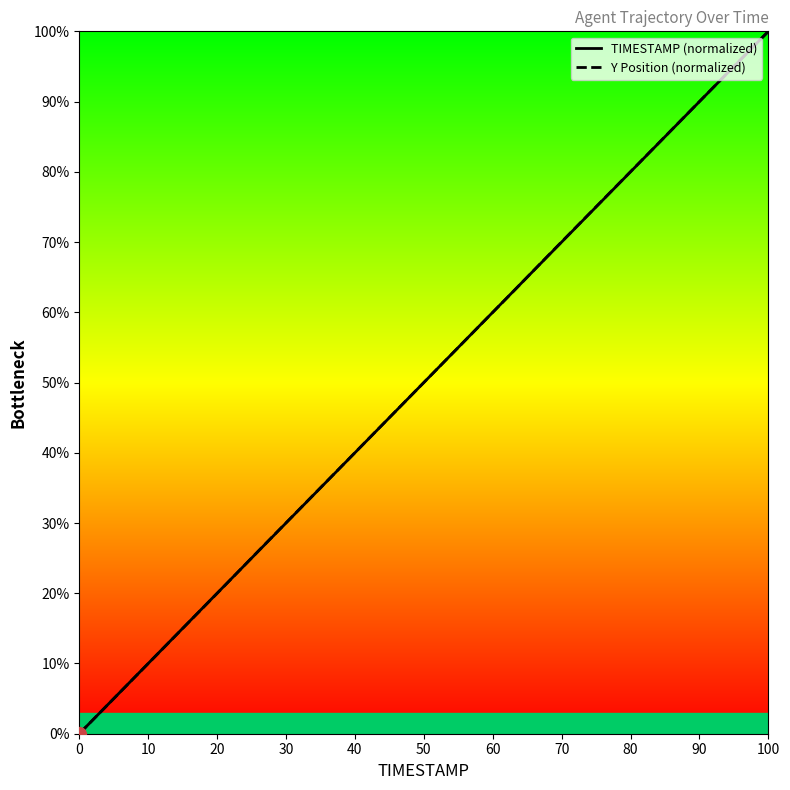

The TIMESTAMP (normalized) series shows 48.0 at 70. True or false?

False